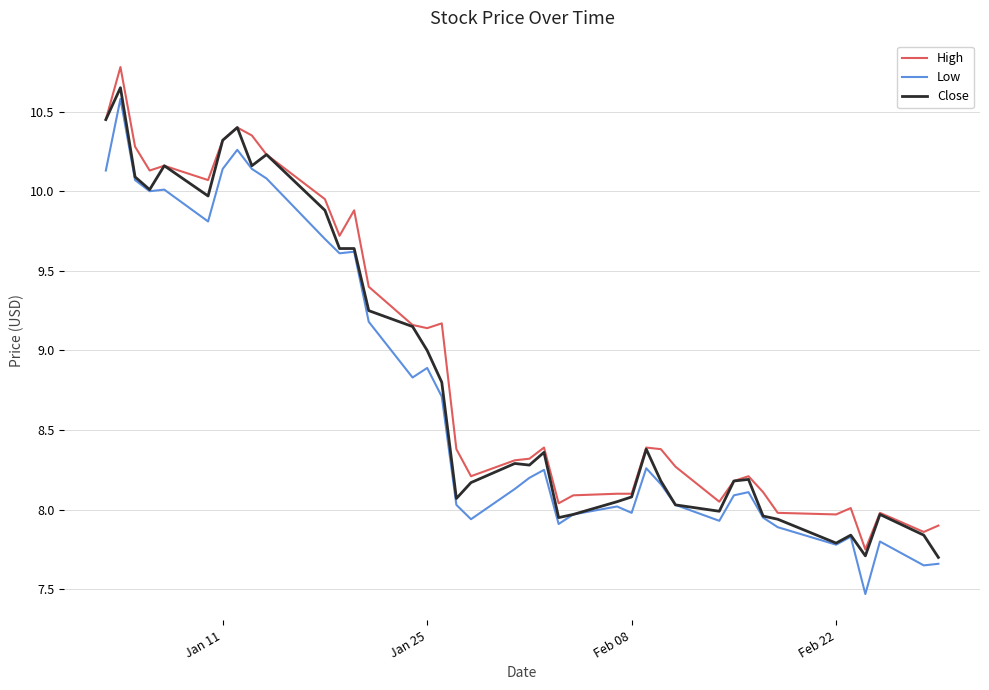

What is the greatest value displayed?

10.8